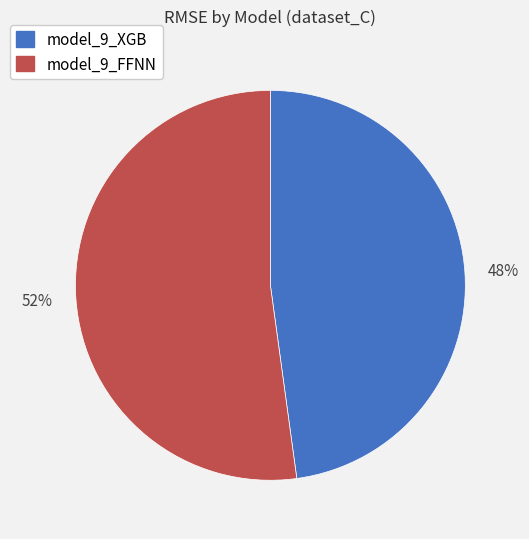

Is there a majority slice in this chart?

Yes